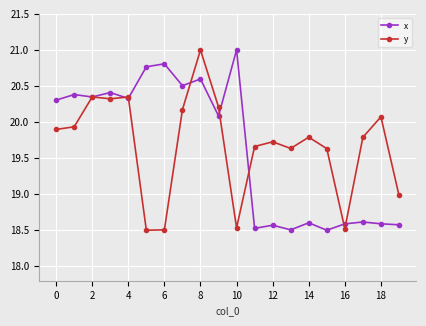

What is the maximum value for x?

21.0